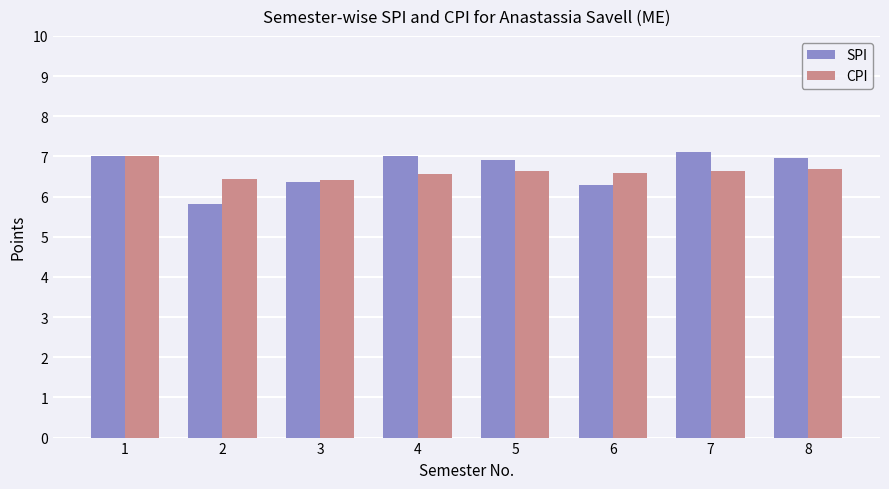

Is the value of SPI at 8 greater than the value of CPI at 6?

Yes